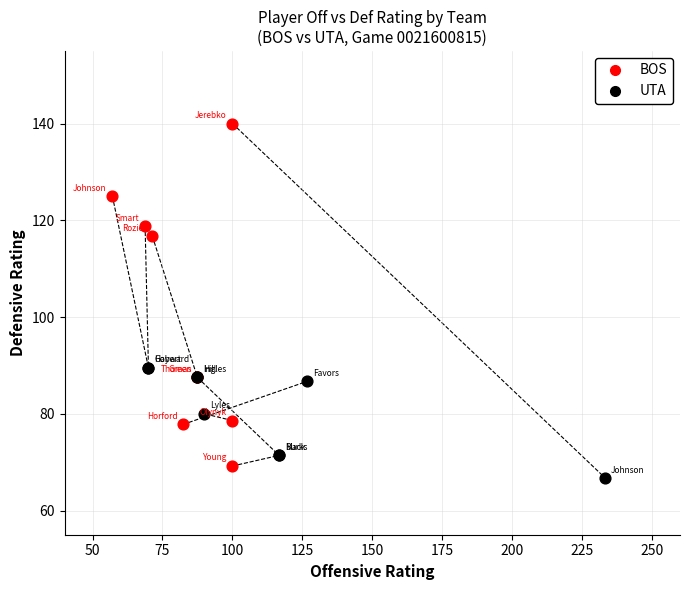

What are all the series names shown in the legend?

BOS, UTA